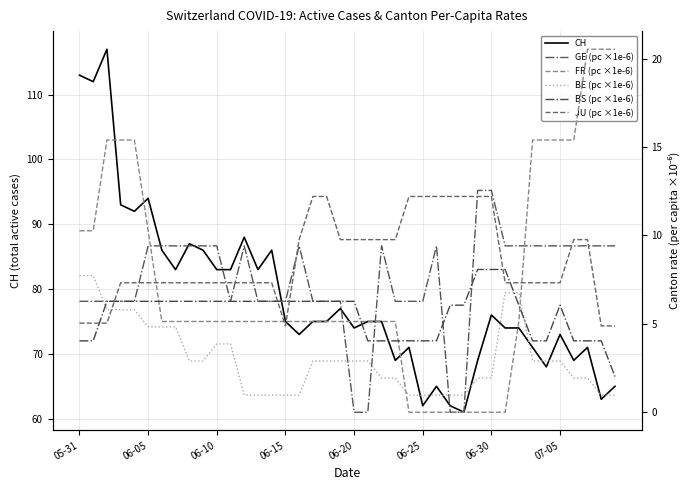

How many lines are shown in the chart?

6